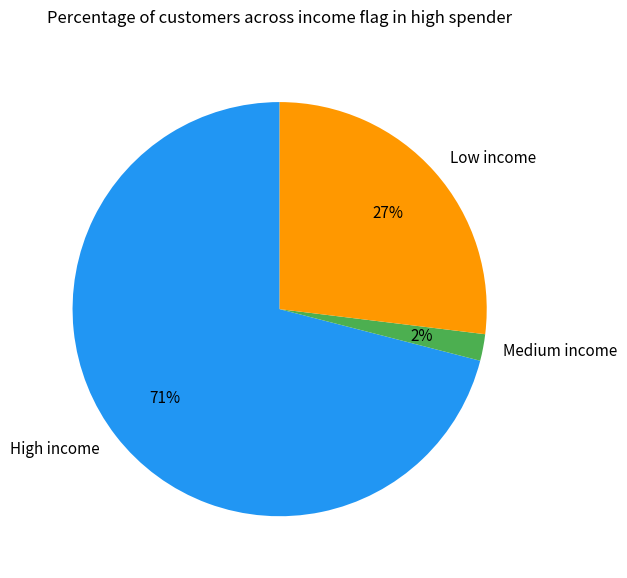

True or false: High income accounts for 71% of the total.

True